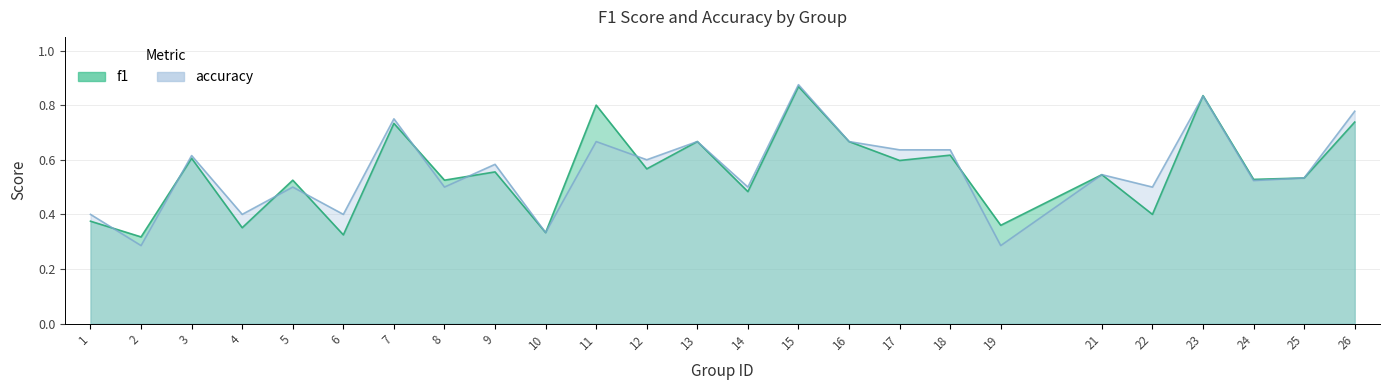

Is it true that f1 equals 0.5 at 24?

True